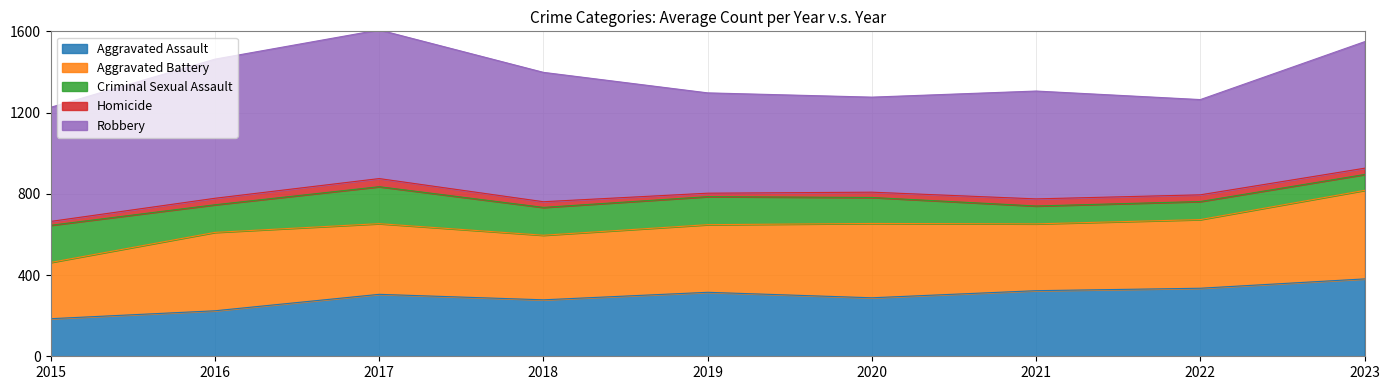

What is the total value across all series at 2022?

1264